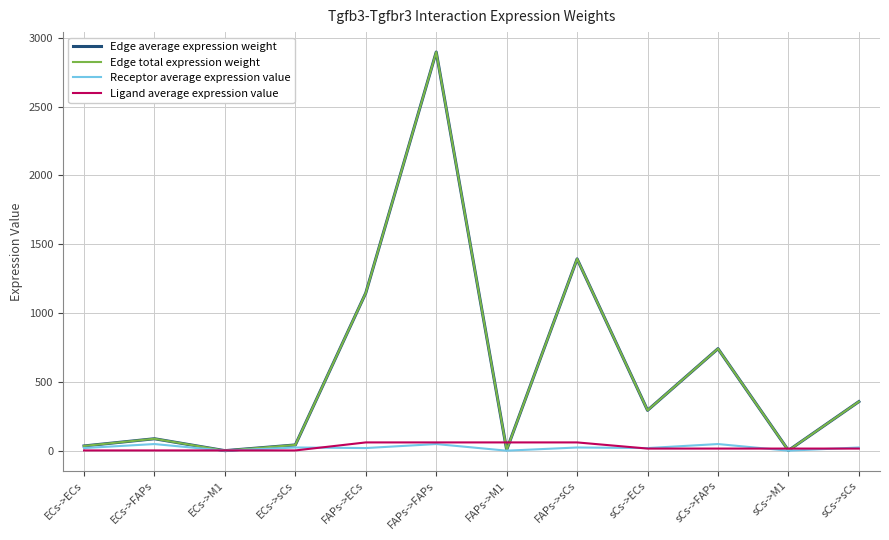

Which category has the lowest value in the Edge total expression weight series?

ECs->M1